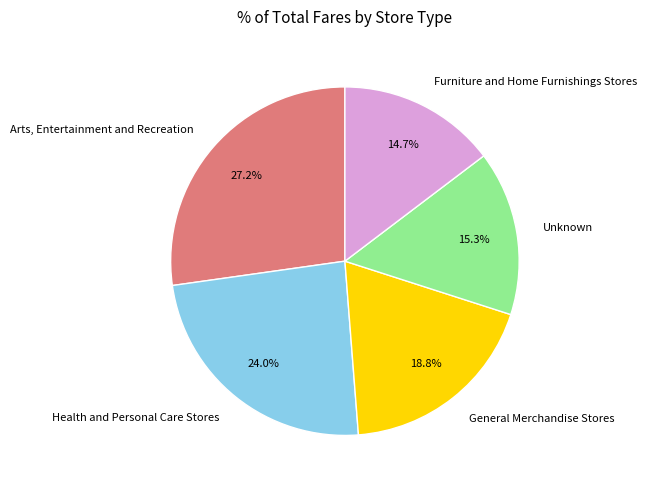

Do Arts, Entertainment and Recreation and General Merchandise Stores together represent more than half of the pie?

No